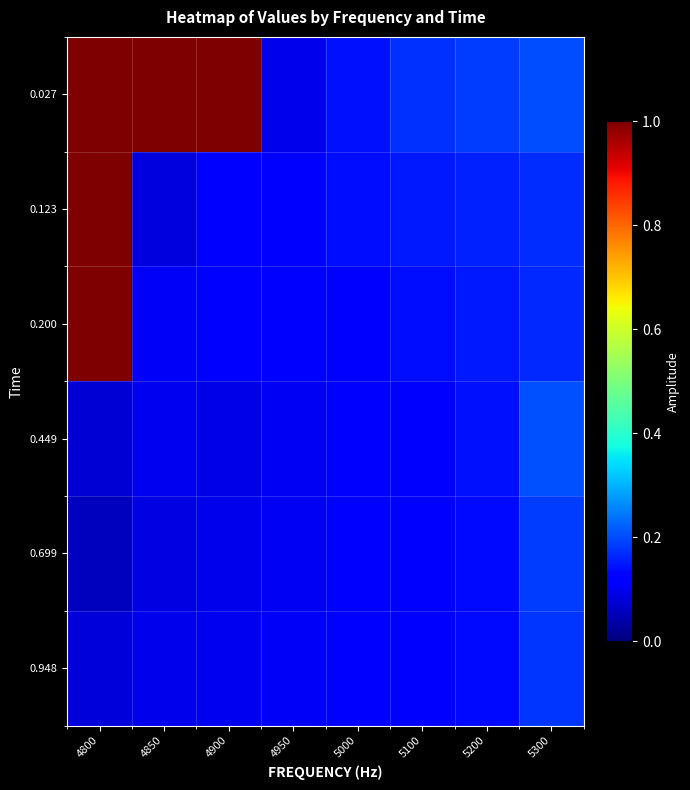

Which has a higher value, 4800 or 5200?

4800